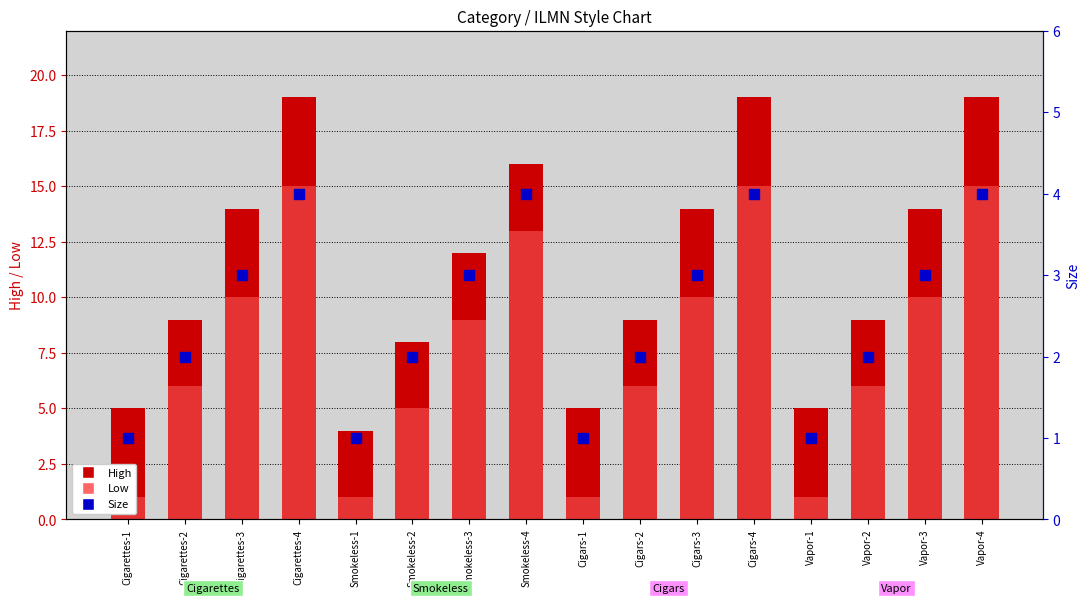

At how many categories does at least one series exceed 4?

15